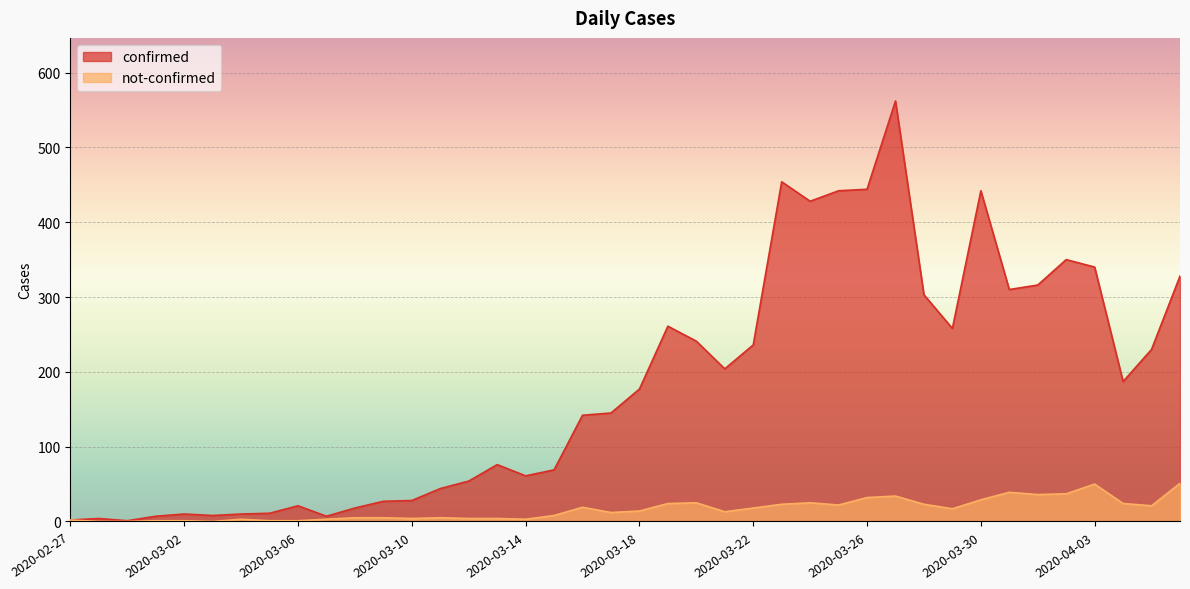

What is the difference between the confirmed values at 2020-03-11 and 2020-03-23?

410